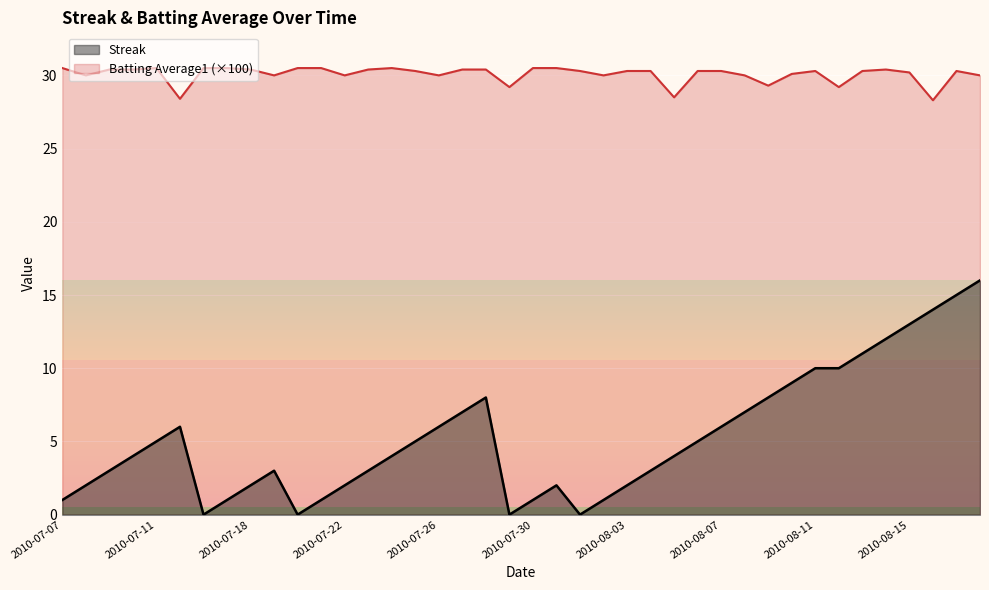

Reading left to right, extract all data points from this chart.

Streak: 2010-07-07=1.0	2010-07-08=2.0	2010-07-09=3.0	2010-07-10=4.0	2010-07-11=5.0	2010-07-15=6.0	2010-07-16=0.0	2010-07-17=1.0	2010-07-18=2.0	2010-07-19=3.0	2010-07-20=0.0	2010-07-21=1.0	2010-07-22=2.0	2010-07-23=3.0	2010-07-24=4.0	2010-07-25=5.0	2010-07-26=6.0	2010-07-27=7.0	2010-07-28=8.0	2010-07-29=0.0	2010-07-30=1.0	2010-07-31=2.0	2010-08-01=0.0	2010-08-02=1.0	2010-08-03=2.0	2010-08-04=3.0	2010-08-05=4.0	2010-08-06=5.0	2010-08-07=6.0	2010-08-08=7.0	2010-08-09=8.0	2010-08-10=9.0	2010-08-11=10.0	2010-08-12=10.0	2010-08-13=11.0	2010-08-14=12.0	2010-08-15=13.0	2010-08-16=14.0	2010-08-17=15.0	2010-08-18=16.0
Batting Average1: 2010-07-07=30.5	2010-07-08=30.0	2010-07-09=30.4	2010-07-10=30.4	2010-07-11=30.5	2010-07-15=28.4	2010-07-16=30.5	2010-07-17=30.5	2010-07-18=30.4	2010-07-19=30.0	2010-07-20=30.5	2010-07-21=30.5	2010-07-22=30.0	2010-07-23=30.4	2010-07-24=30.5	2010-07-25=30.3	2010-07-26=30.0	2010-07-27=30.4	2010-07-28=30.4	2010-07-29=29.2	2010-07-30=30.5	2010-07-31=30.5	2010-08-01=30.3	2010-08-02=30.0	2010-08-03=30.3	2010-08-04=30.3	2010-08-05=28.5	2010-08-06=30.3	2010-08-07=30.3	2010-08-08=30.0	2010-08-09=29.3	2010-08-10=30.1	2010-08-11=30.3	2010-08-12=29.2	2010-08-13=30.3	2010-08-14=30.4	2010-08-15=30.2	2010-08-16=28.3	2010-08-17=30.3	2010-08-18=30.0